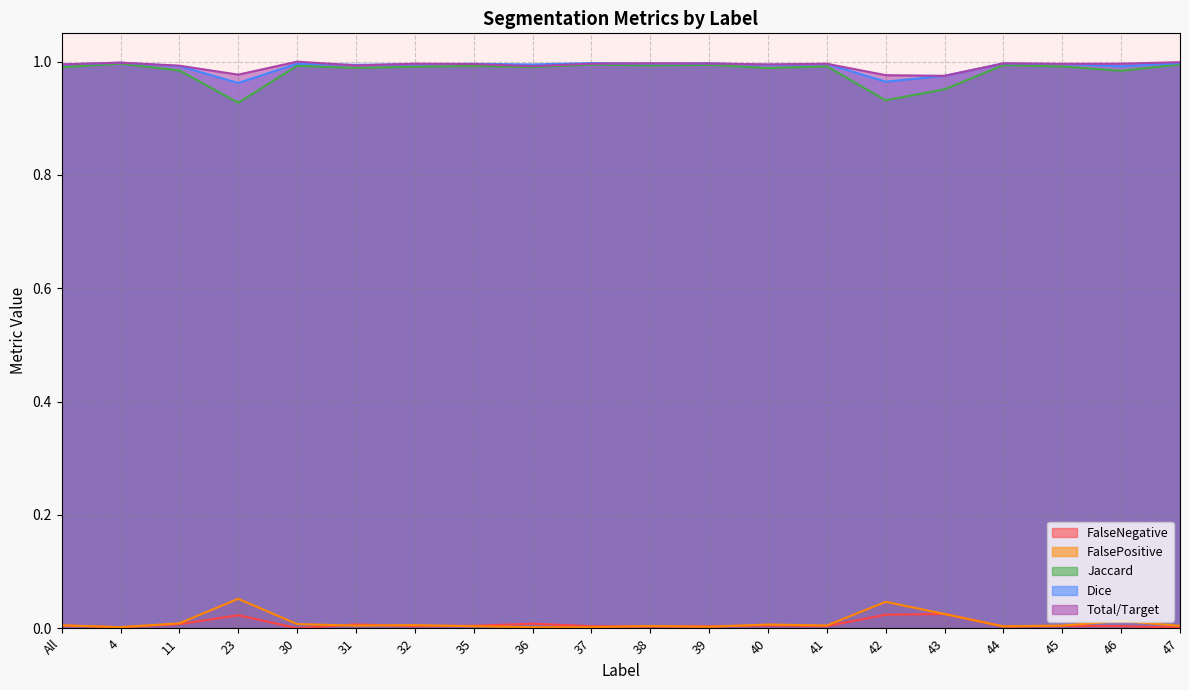

Rank the categories by Total/Target value from highest to lowest.

30, 47, 4, 44, 38, 39, 37, 32, 46, 41, 45, 35, All, 40, 31, 11, 36, 23, 42, 43